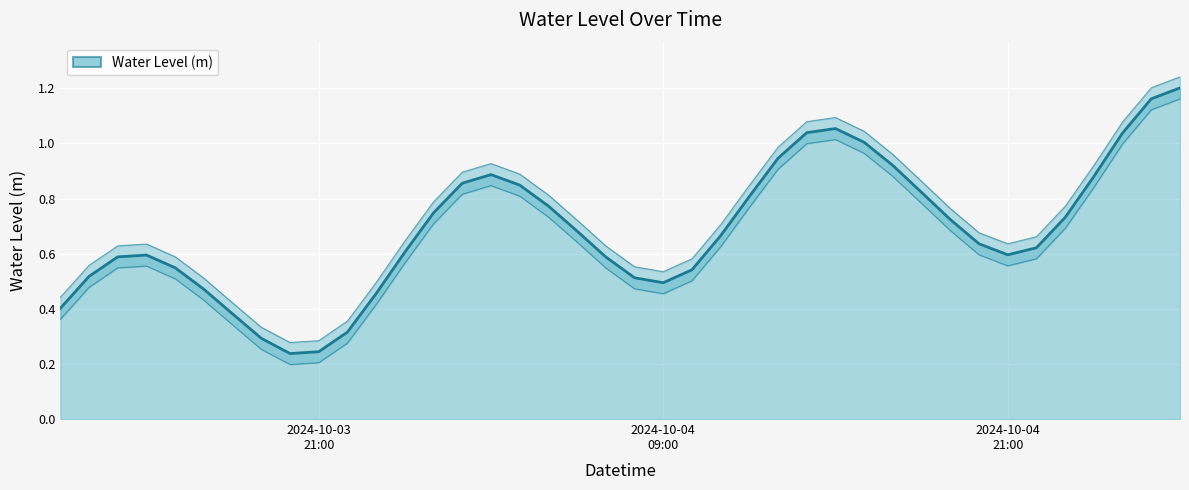

Is it true that the value at 2024-10-04 21:00 is 0.2?

False